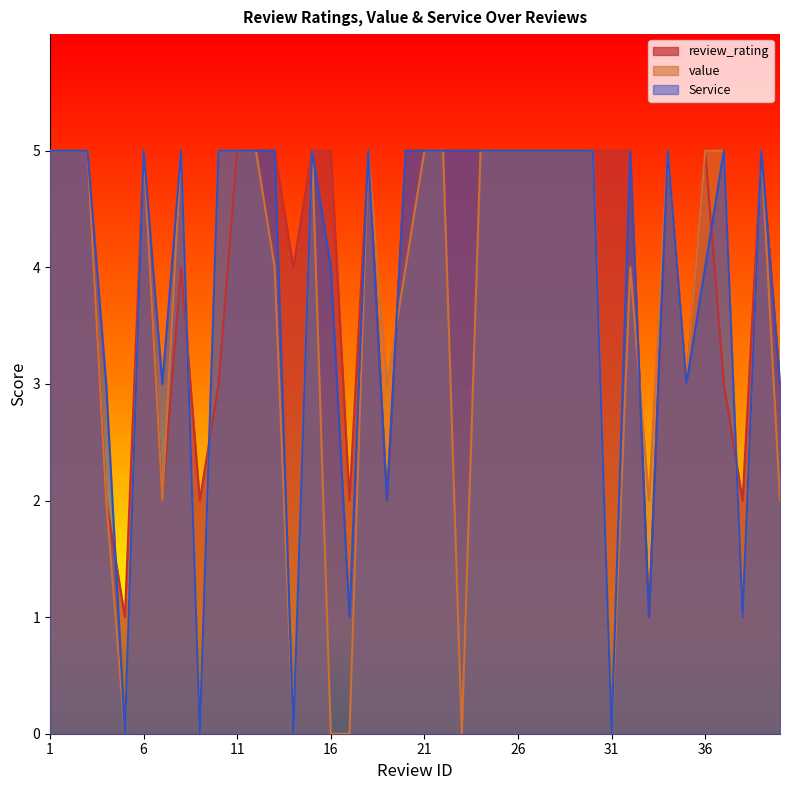

Is it true that review_rating equals 3 at 40?

True